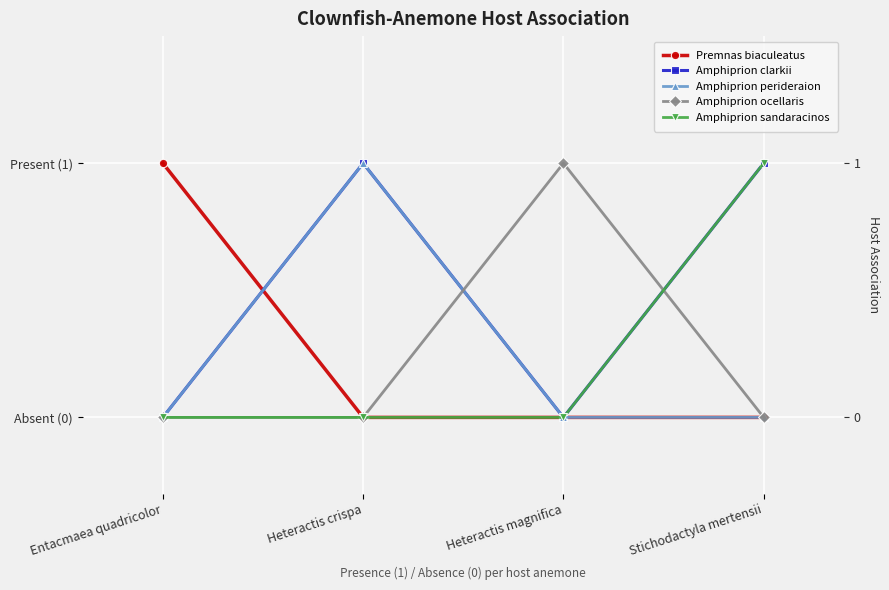

Between Heteractis crispa and Stichodactyla mertensii, which series saw the biggest shift?

Amphiprion perideraion